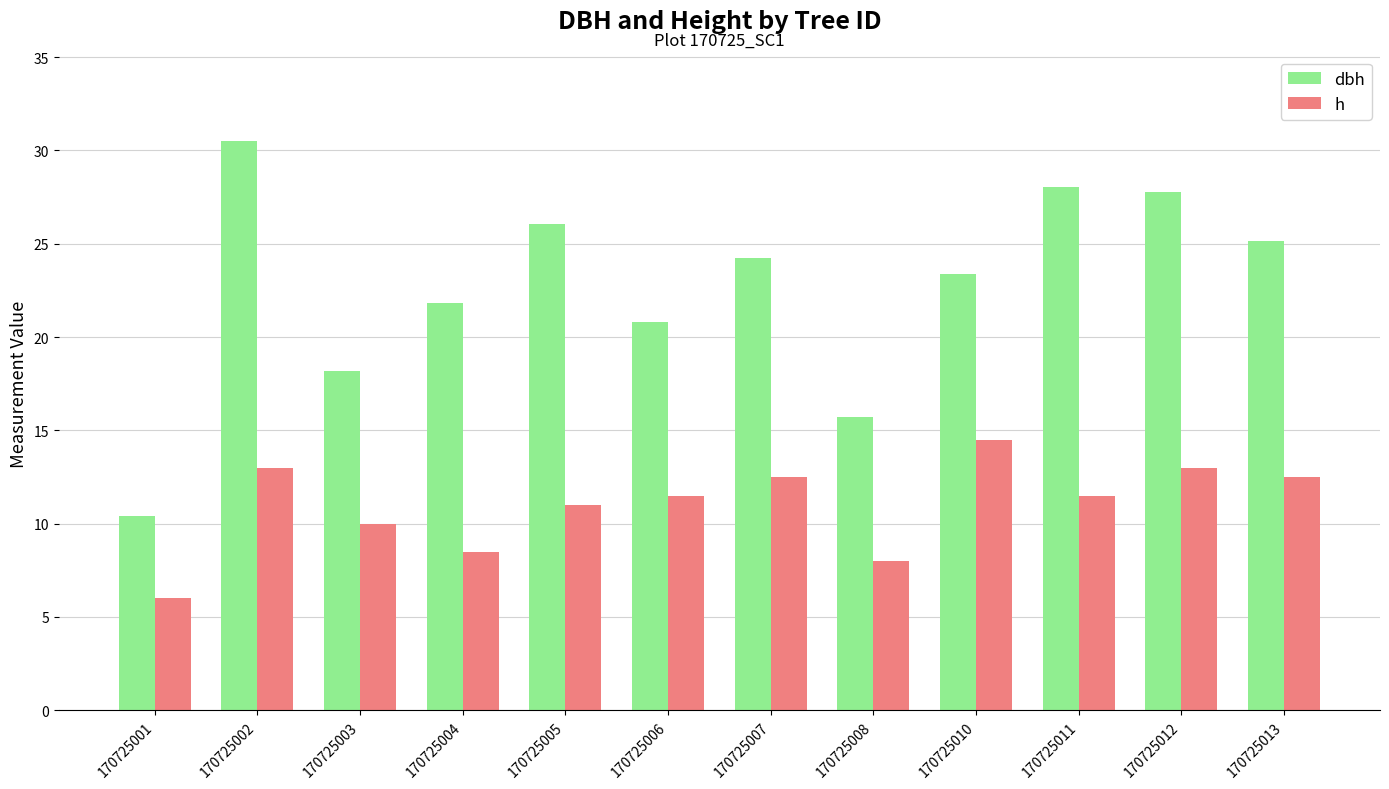

At which label does h reach its minimum?

170725001